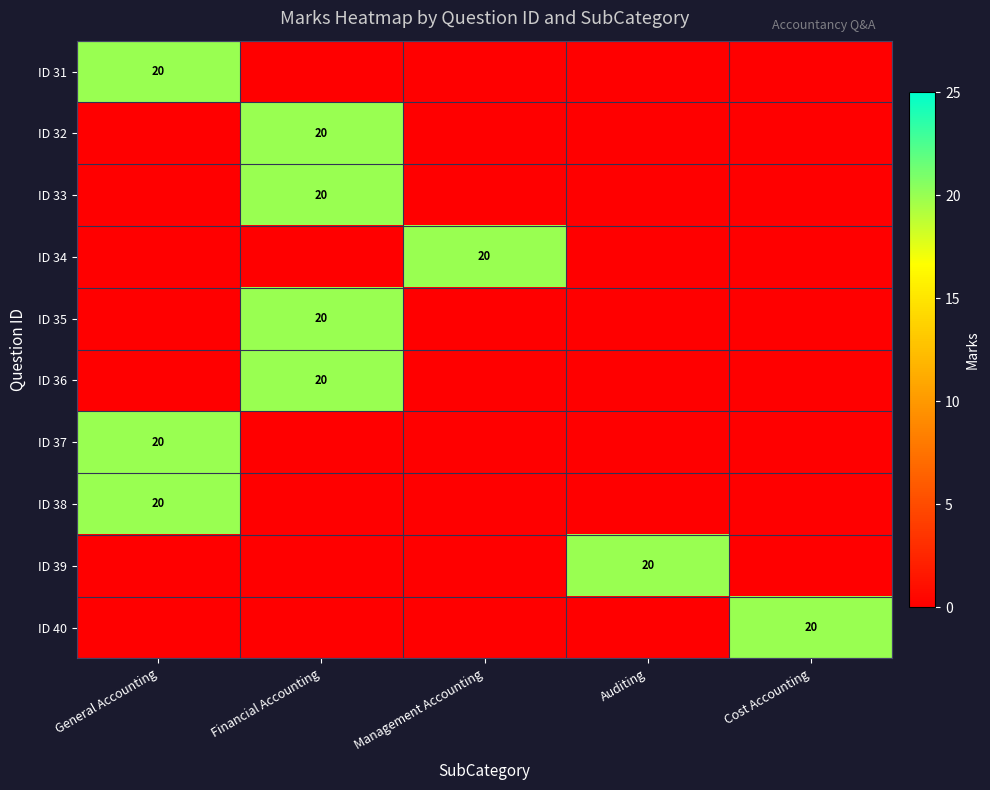

Is it true that ID 40 equals 20 at Cost Accounting?

True